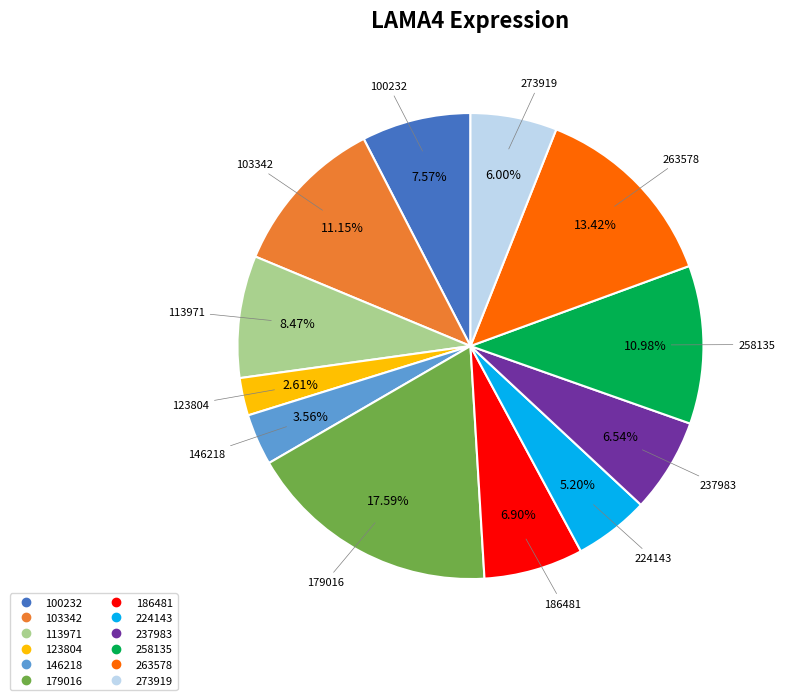

Approximately how many times larger is the value at 103342 compared to 273919?

1.9